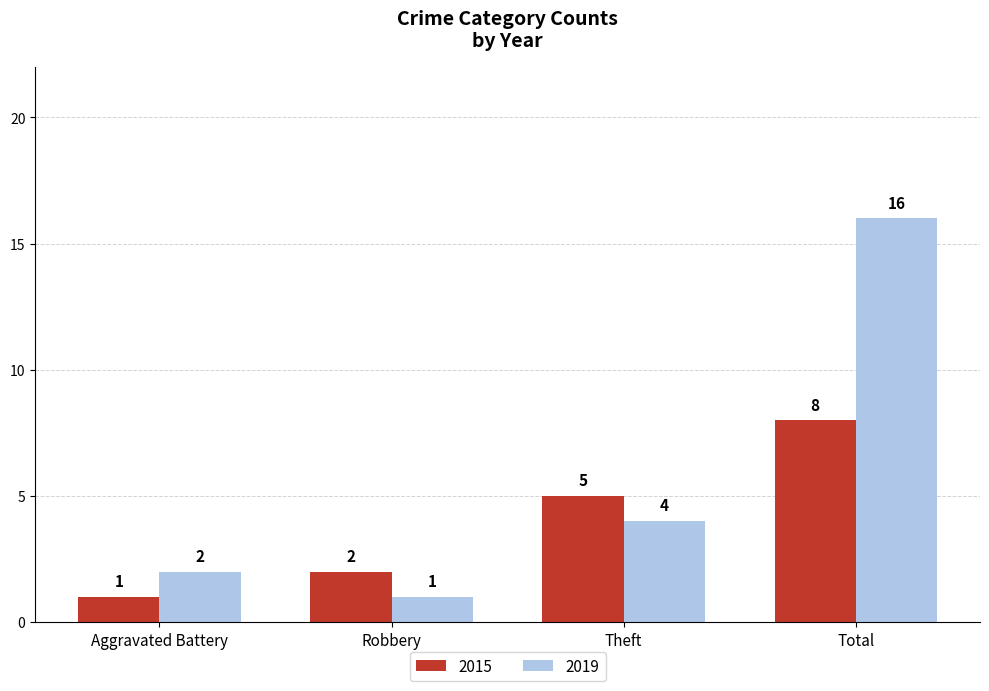

Which series has the largest range (max minus min)?

2019